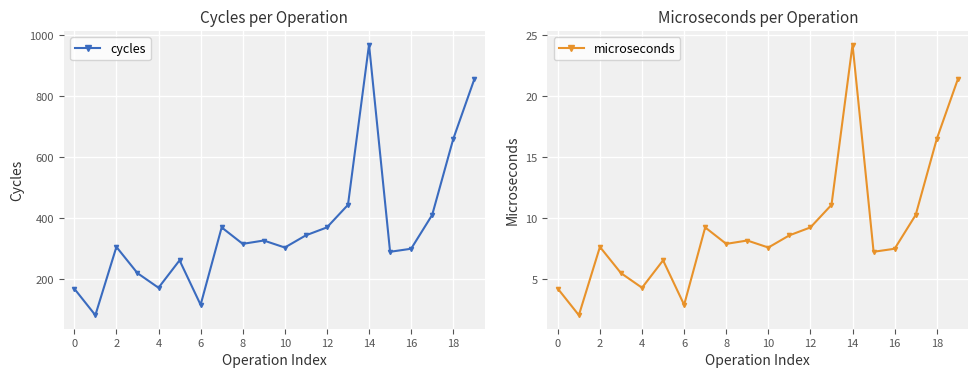

True or false: microseconds and cycles cross at least once.

False